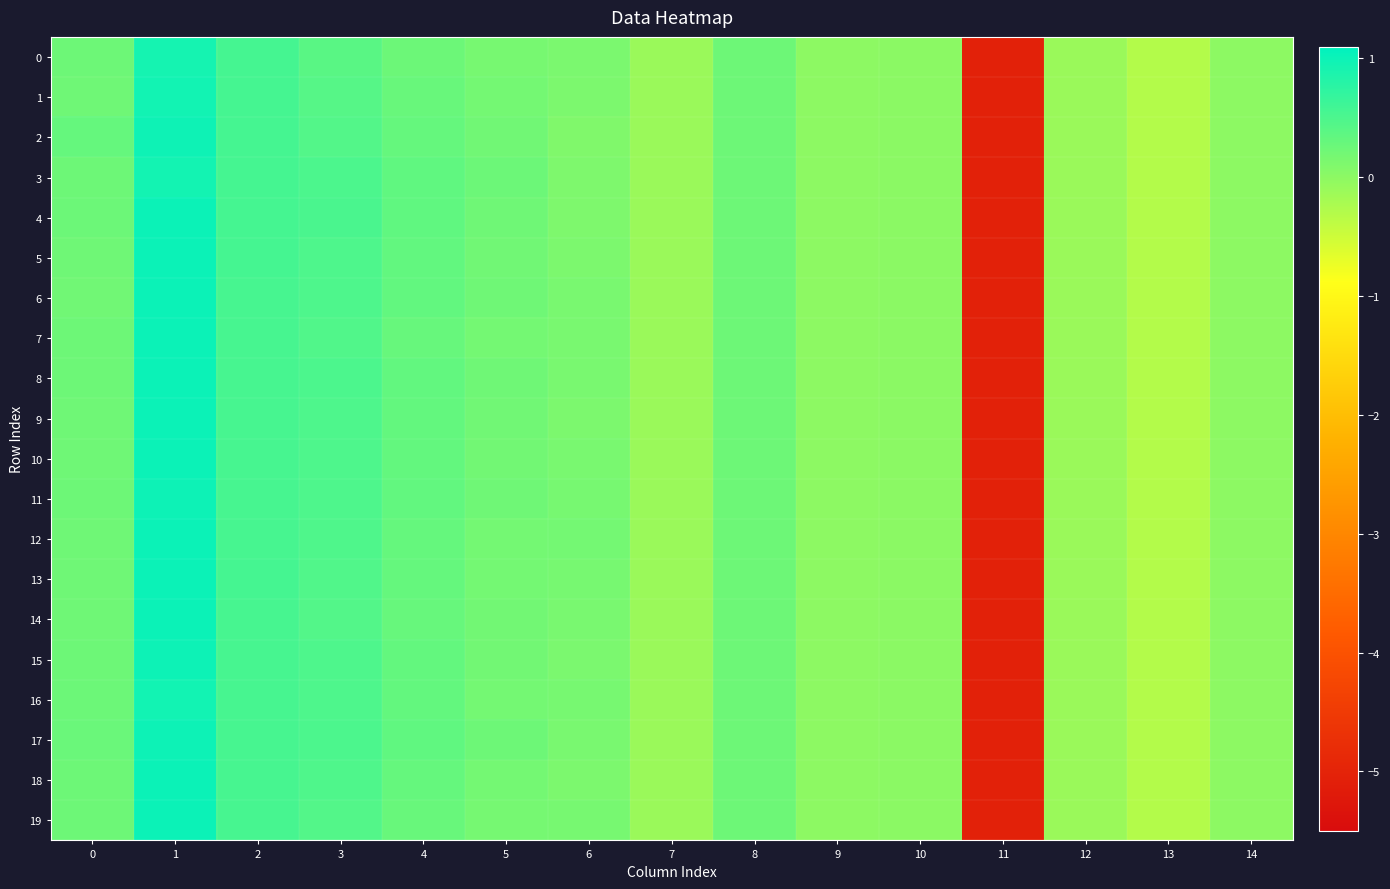

Which has a higher value, 4 or 11?

4